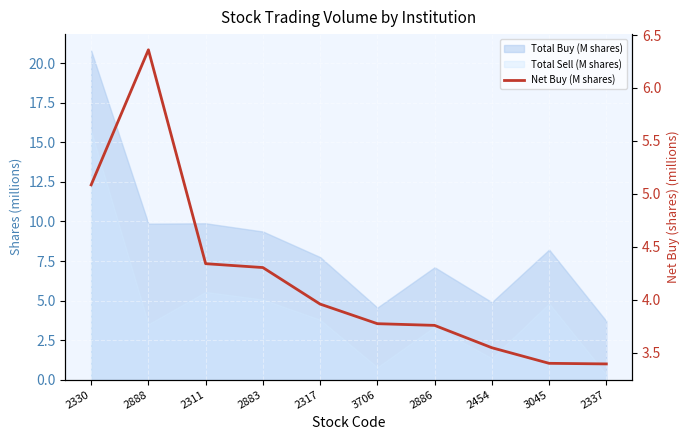

At which label is the value closest to 4?

2317